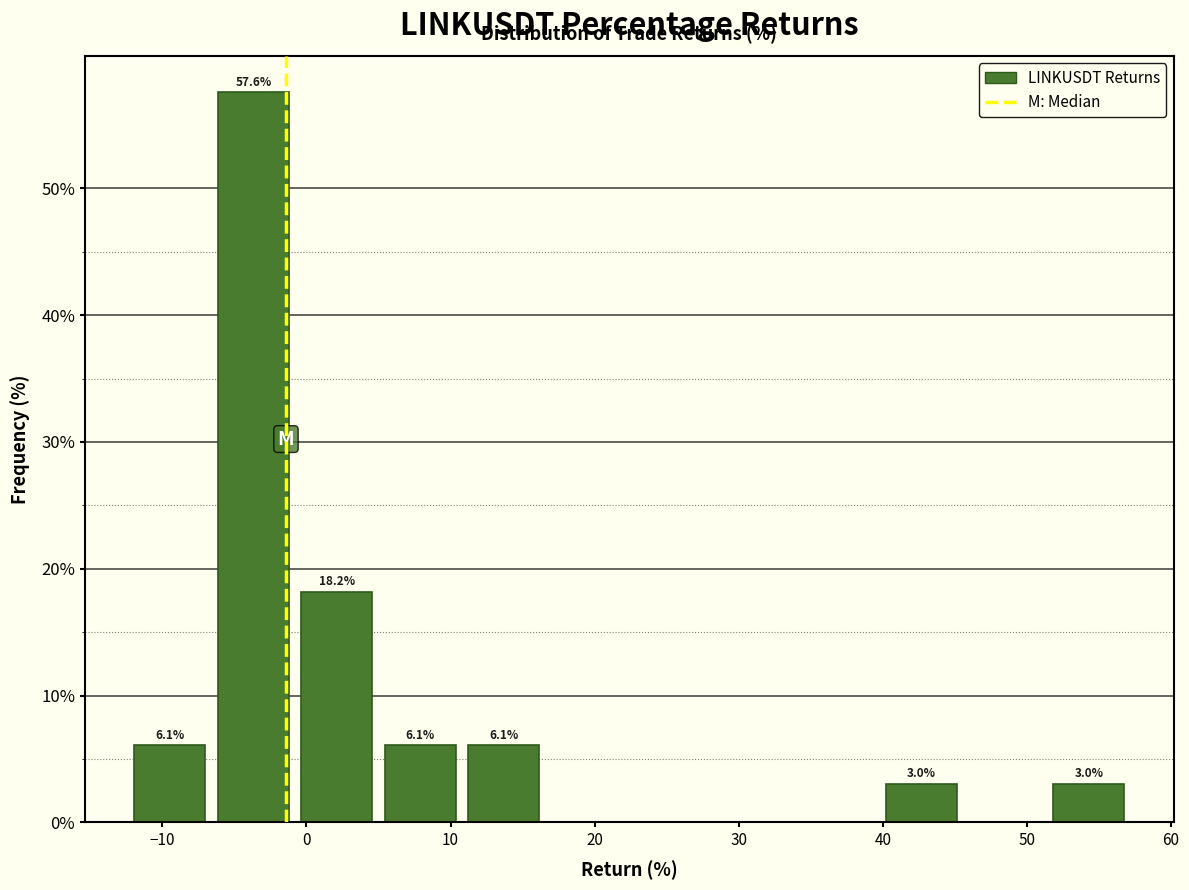

Over which range of the x-axis is the bar tallest?

-7 to -1